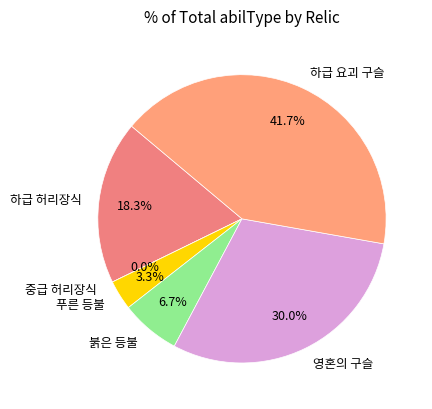

Rank the categories by value from highest to lowest.

relic5, relic4, relic0, relic3, relic2, relic1